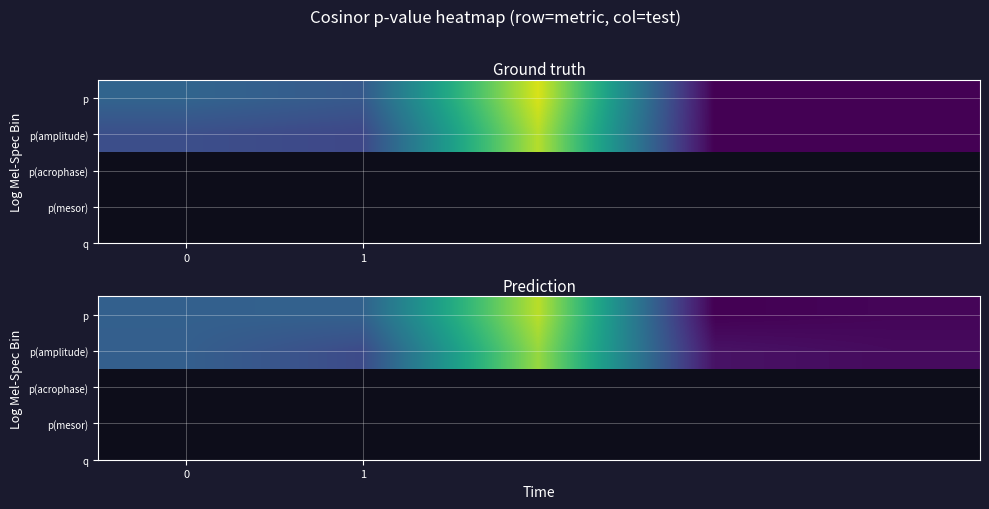

Which series has the largest range (max minus min)?

p